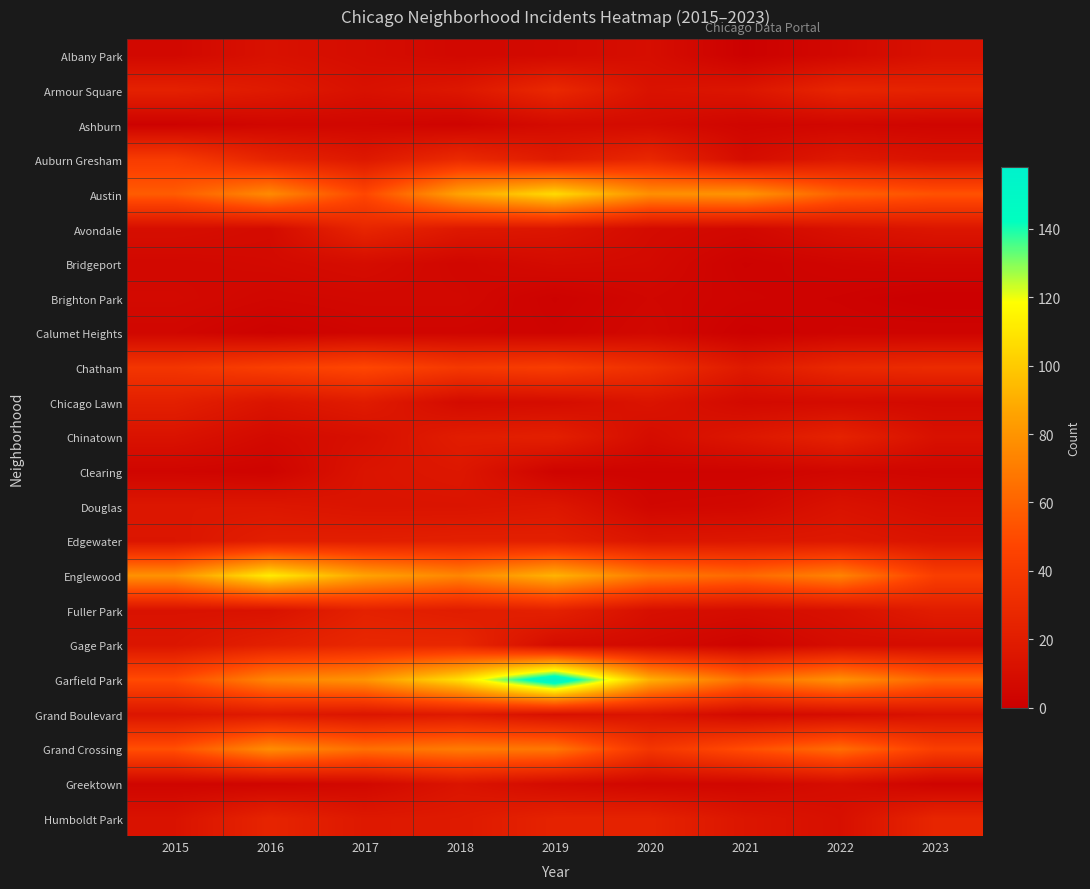

Reading left to right, list all the values displayed in this chart.

Albany Park: 2015=6	2016=12	2017=9	2018=6	2019=7	2020=10	2021=1	2022=6	2023=12
Armour Square: 2015=23	2016=18	2017=12	2018=16	2019=28	2020=13	2021=15	2022=26	2023=24
Ashburn: 2015=2	2016=5	2017=5	2018=3	2019=8	2020=8	2021=4	2022=5	2023=4
Auburn Gresham: 2015=41	2016=25	2017=17	2018=29	2019=19	2020=27	2021=9	2022=17	2023=13
Austin: 2015=57	2016=76	2017=48	2018=86	2019=106	2020=78	2021=80	2022=59	2023=53
Avondale: 2015=10	2016=8	2017=26	2018=17	2019=15	2020=8	2021=6	2022=12	2023=15
Bridgeport: 2015=6	2016=7	2017=9	2018=5	2019=8	2020=7	2021=2	2022=4	2023=5
Brighton Park: 2015=7	2016=5	2017=6	2018=6	2019=2	2020=5	2021=3	2022=2	2023=0
Calumet Heights: 2015=5	2016=2	2017=4	2018=4	2019=3	2020=6	2021=1	2022=3	2023=3
Chatham: 2015=37	2016=43	2017=48	2018=39	2019=42	2020=33	2021=18	2022=28	2023=30
Chicago Lawn: 2015=22	2016=14	2017=19	2018=8	2019=9	2020=14	2021=7	2022=8	2023=7
Chinatown: 2015=13	2016=7	2017=11	2018=20	2019=22	2020=9	2021=16	2022=24	2023=12
Clearing: 2015=4	2016=3	2017=14	2018=16	2019=3	2020=3	2021=3	2022=5	2023=4
Douglas: 2015=16	2016=16	2017=14	2018=14	2019=16	2020=5	2021=6	2022=13	2023=9
Edgewater: 2015=15	2016=21	2017=21	2018=22	2019=22	2020=15	2021=16	2022=17	2023=14
Englewood: 2015=79	2016=112	2017=86	2018=74	2019=92	2020=69	2021=62	2022=73	2023=43
Fuller Park: 2015=13	2016=13	2017=23	2018=20	2019=23	2020=11	2021=9	2022=12	2023=20
Gage Park: 2015=15	2016=22	2017=27	2018=27	2019=9	2020=7	2021=3	2022=9	2023=9
Garfield Park: 2015=50	2016=74	2017=80	2018=108	2019=158	2020=91	2021=65	2022=79	2023=61
Grand Boulevard: 2015=15	2016=18	2017=15	2018=18	2019=12	2020=14	2021=7	2022=9	2023=13
Grand Crossing: 2015=52	2016=77	2017=65	2018=70	2019=68	2020=37	2021=51	2022=64	2023=43
Greektown: 2015=4	2016=4	2017=6	2018=14	2019=8	2020=5	2021=5	2022=9	2023=3
Humboldt Park: 2015=13	2016=25	2017=17	2018=18	2019=24	2020=24	2021=15	2022=11	2023=26